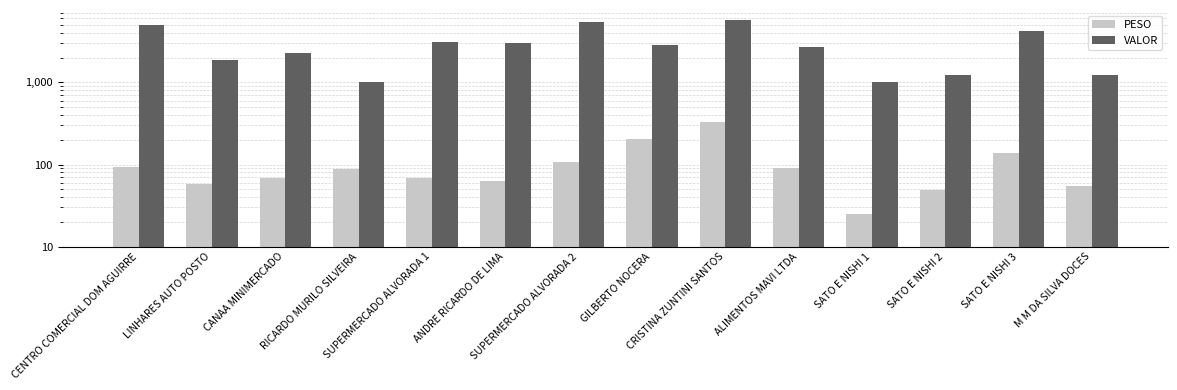

Rank the series at ALIMENTOS MAVI LTDA from lowest to highest value.

PESO, VALOR